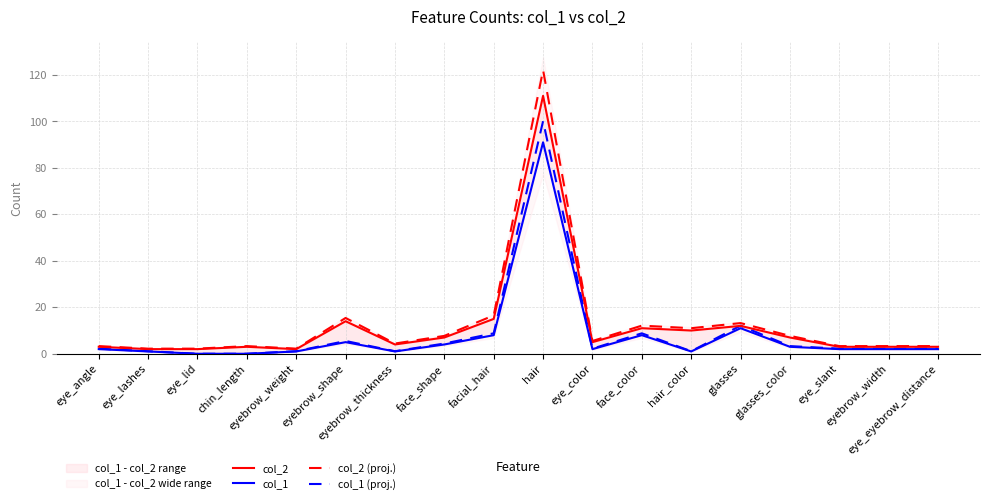

What is the average value of the col_2 (proj.) series?

13.3